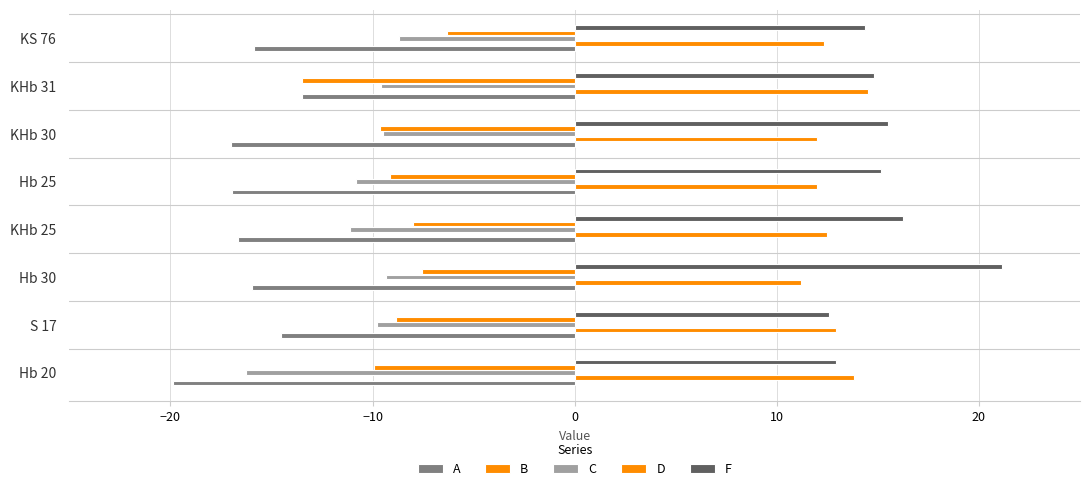

Reading left to right, list all the values displayed in this chart.

A: -19.9	-14.5	-16.0	-16.7	-17.0	-17.0	-13.5	-15.9
B: 13.8	12.9	11.2	12.5	12.0	12.0	14.5	12.3
C: -16.3	-9.8	-9.3	-11.1	-10.8	-9.5	-9.6	-8.7
D: -9.9	-8.9	-7.5	-8.0	-9.1	-9.6	-13.5	-6.3
F: 12.9	12.6	21.1	16.2	15.1	15.5	14.8	14.4